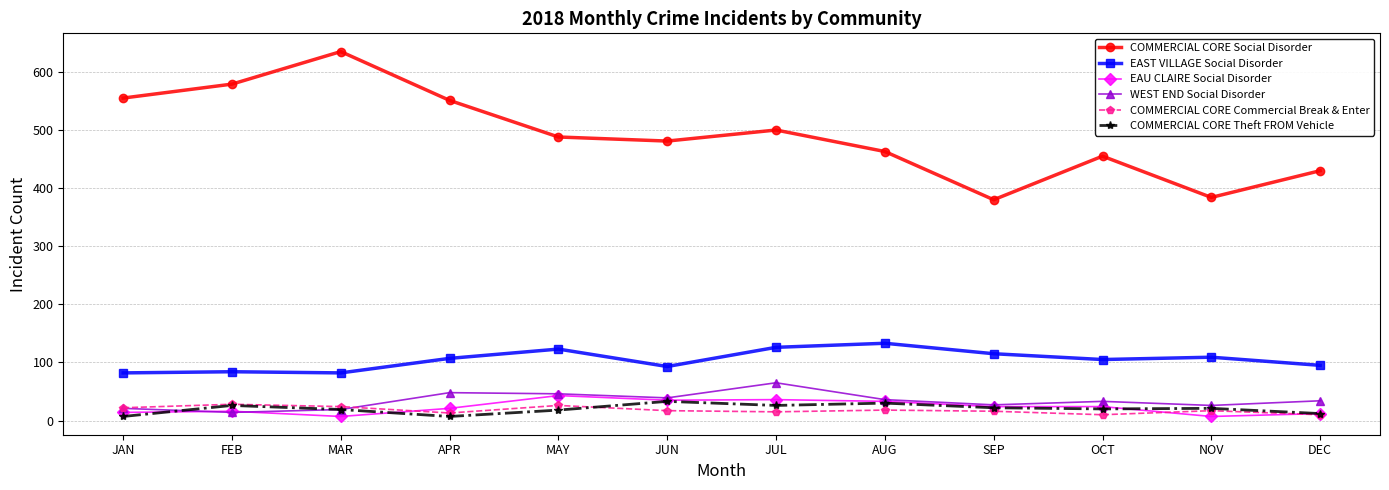

True or false: COMMERCIAL CORE Commercial Break & Enter and EAST VILLAGE Social Disorder intersect in this chart.

False